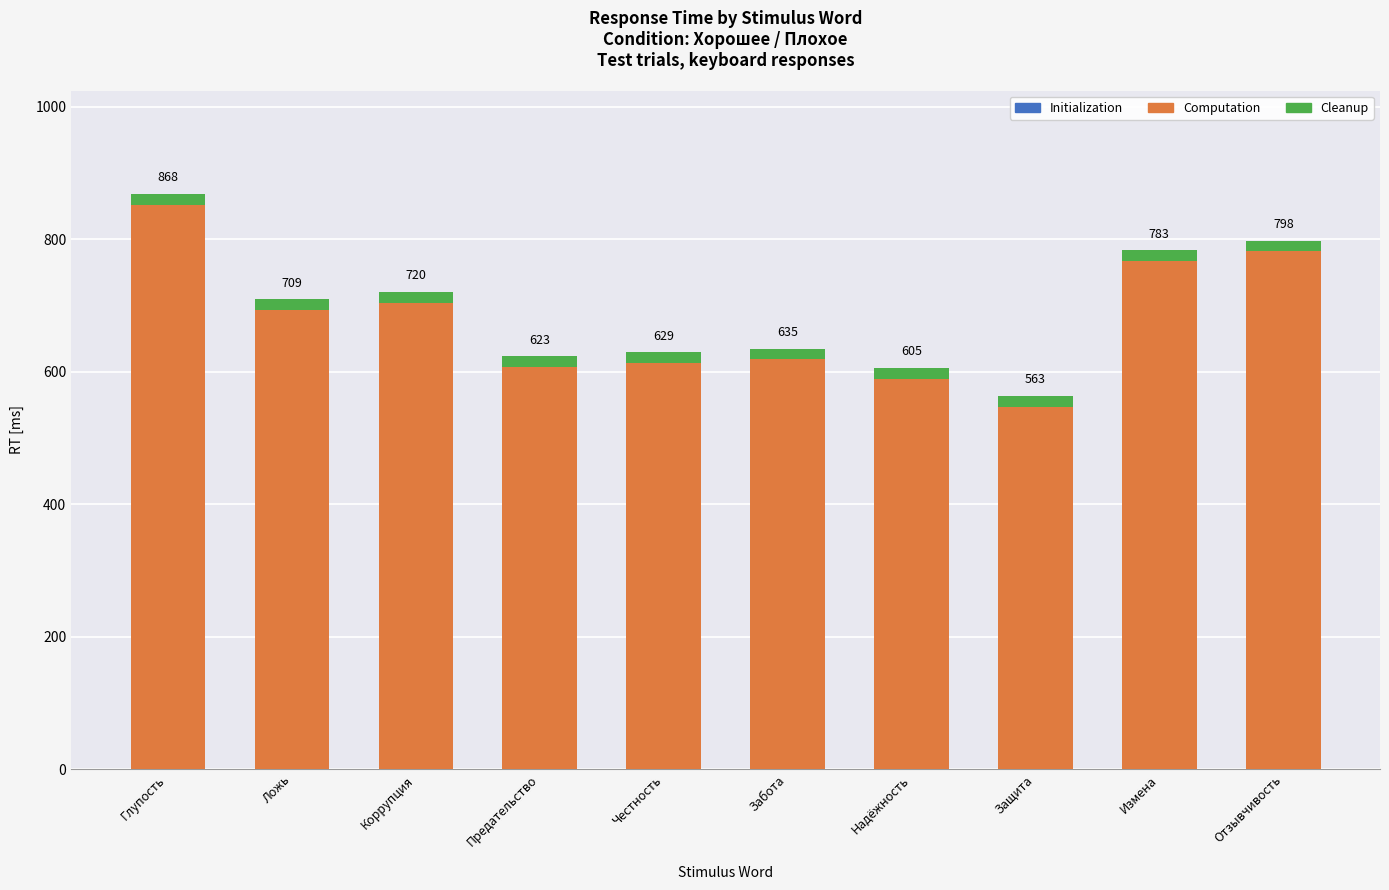

Are the bars grouped side by side (vs. stacked)?

No